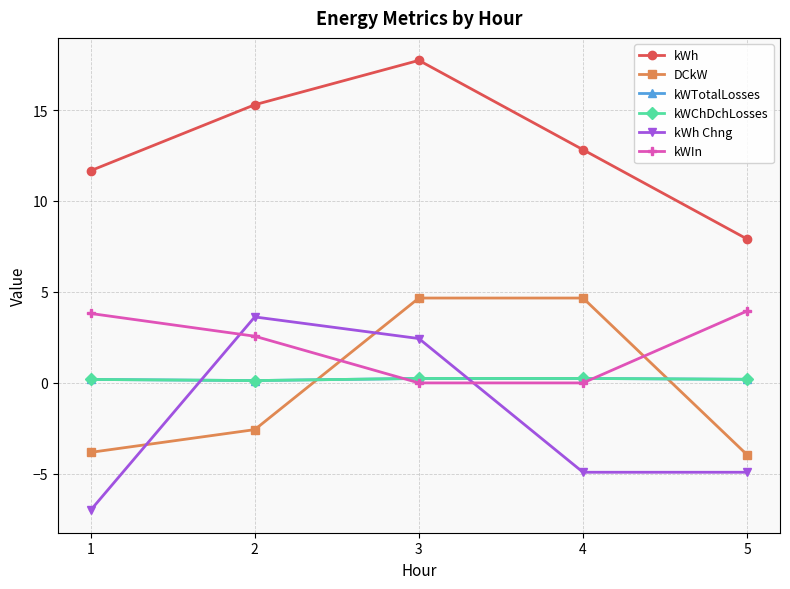

Which category has the lowest value in the kWChDchLosses series?

2